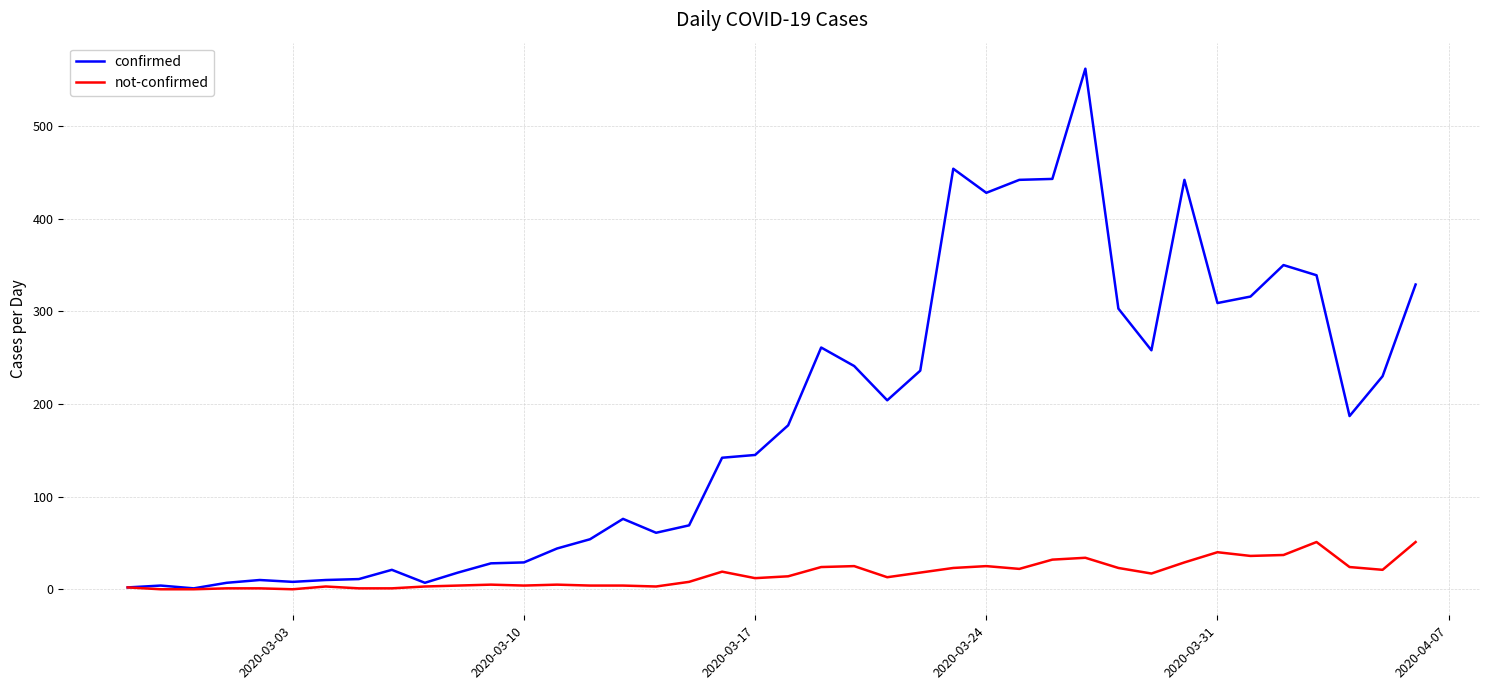

Which series has the largest total across all categories?

confirmed